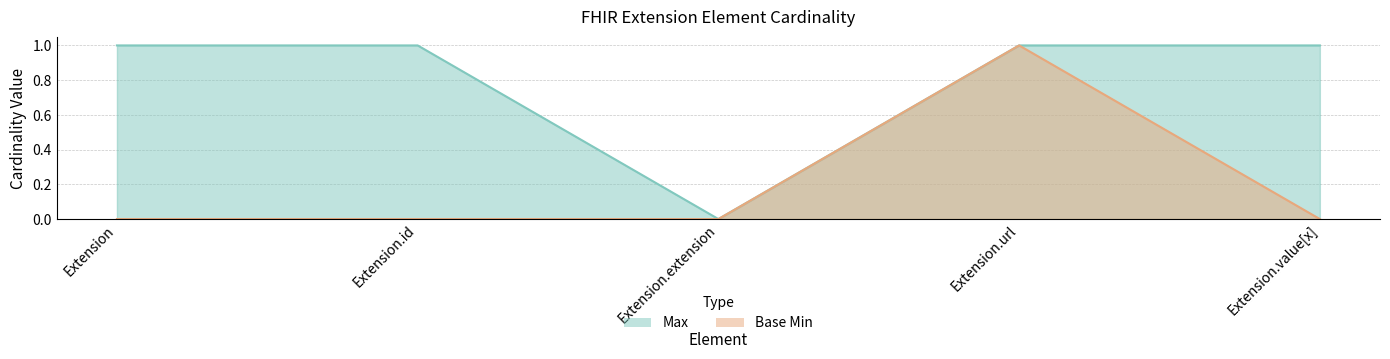

What is the label of the 5th point from the right?

Extension